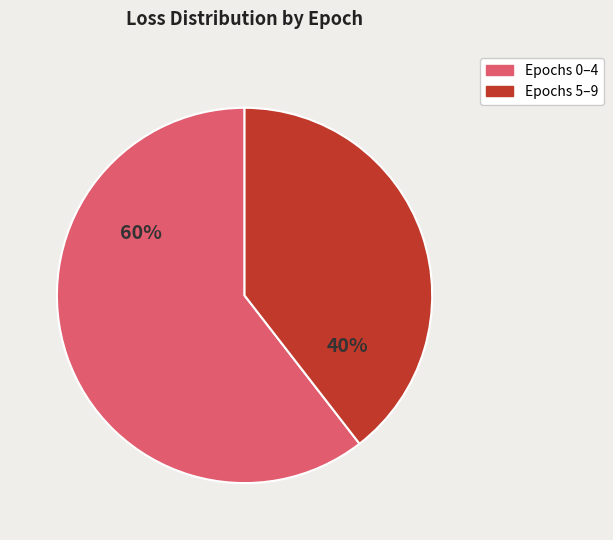

What percentage is the Epochs 0–4 slice, to the nearest percent?

60%